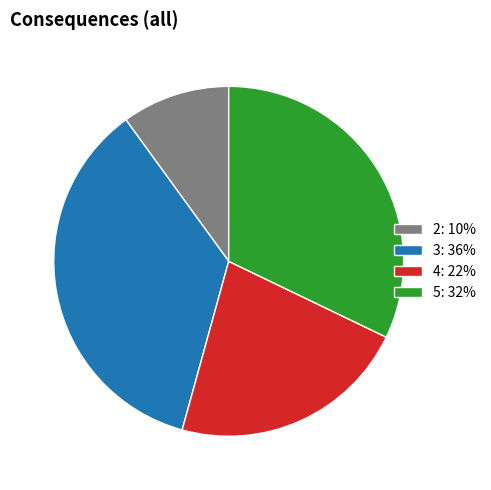

Count the number of slices in the pie.

4